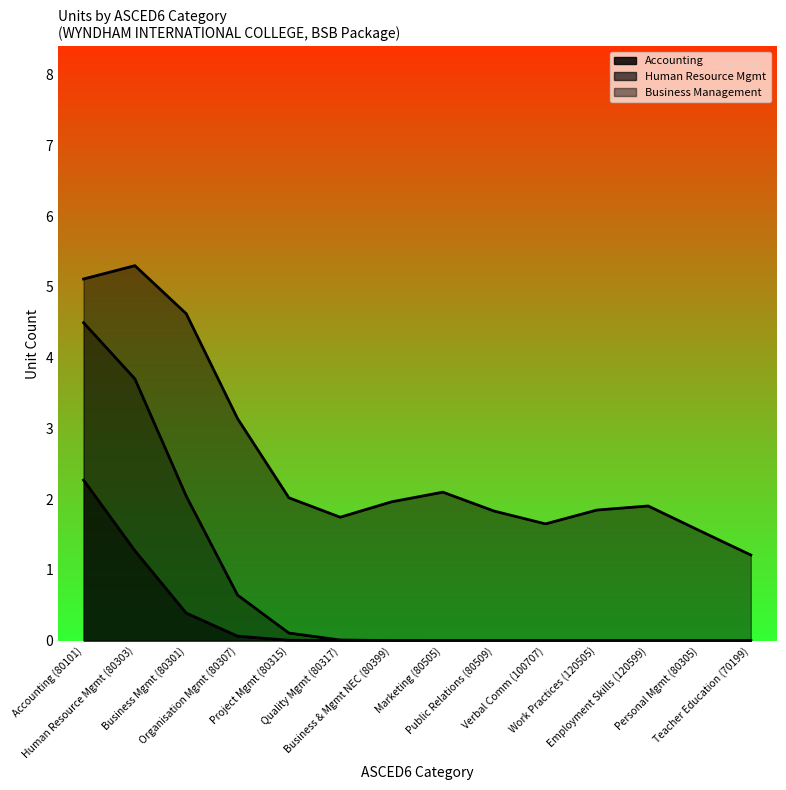

What is the highest value of the Accounting series?

2.3